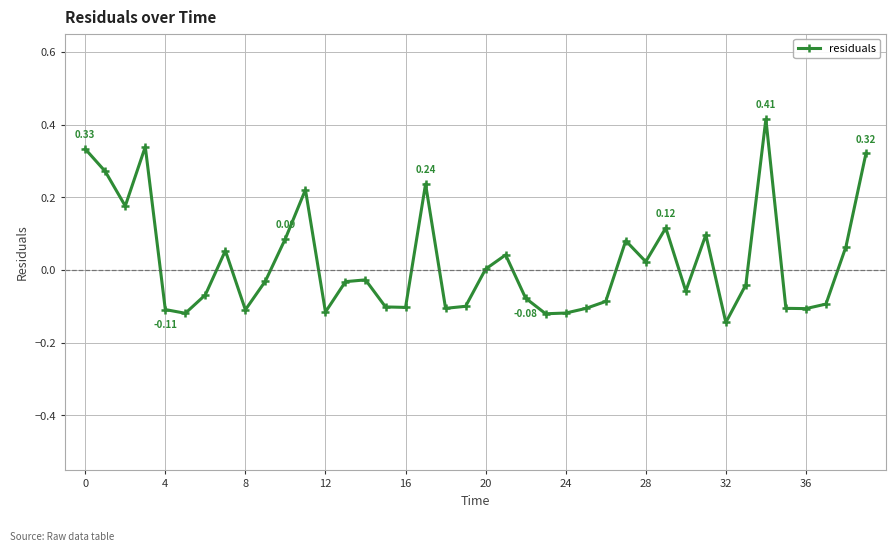

What is the difference between the maximum and second lowest values?

0.5